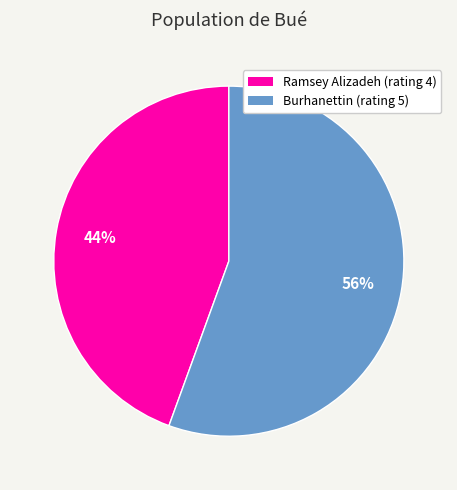

Which slice is the smallest?

Ramsey Alizadeh